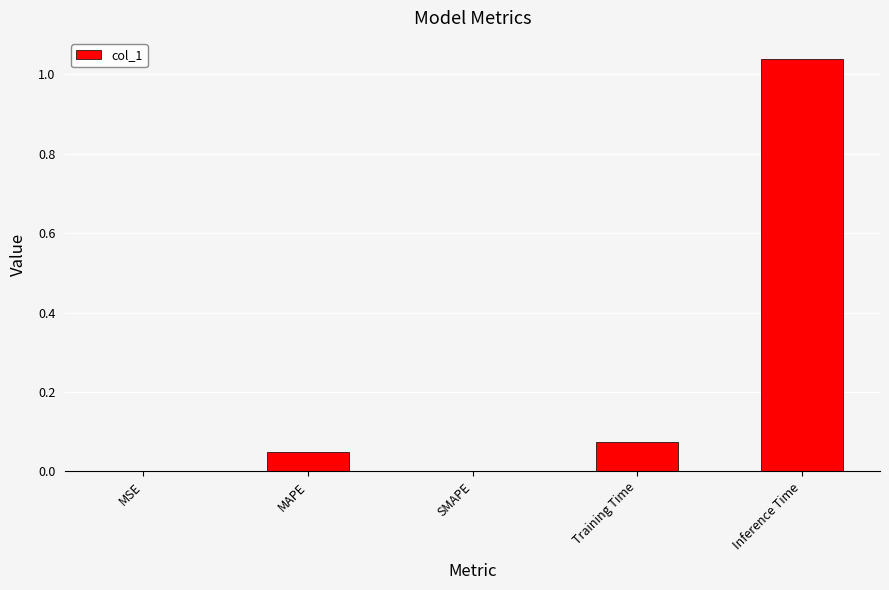

What is the sum of all values?

1.2